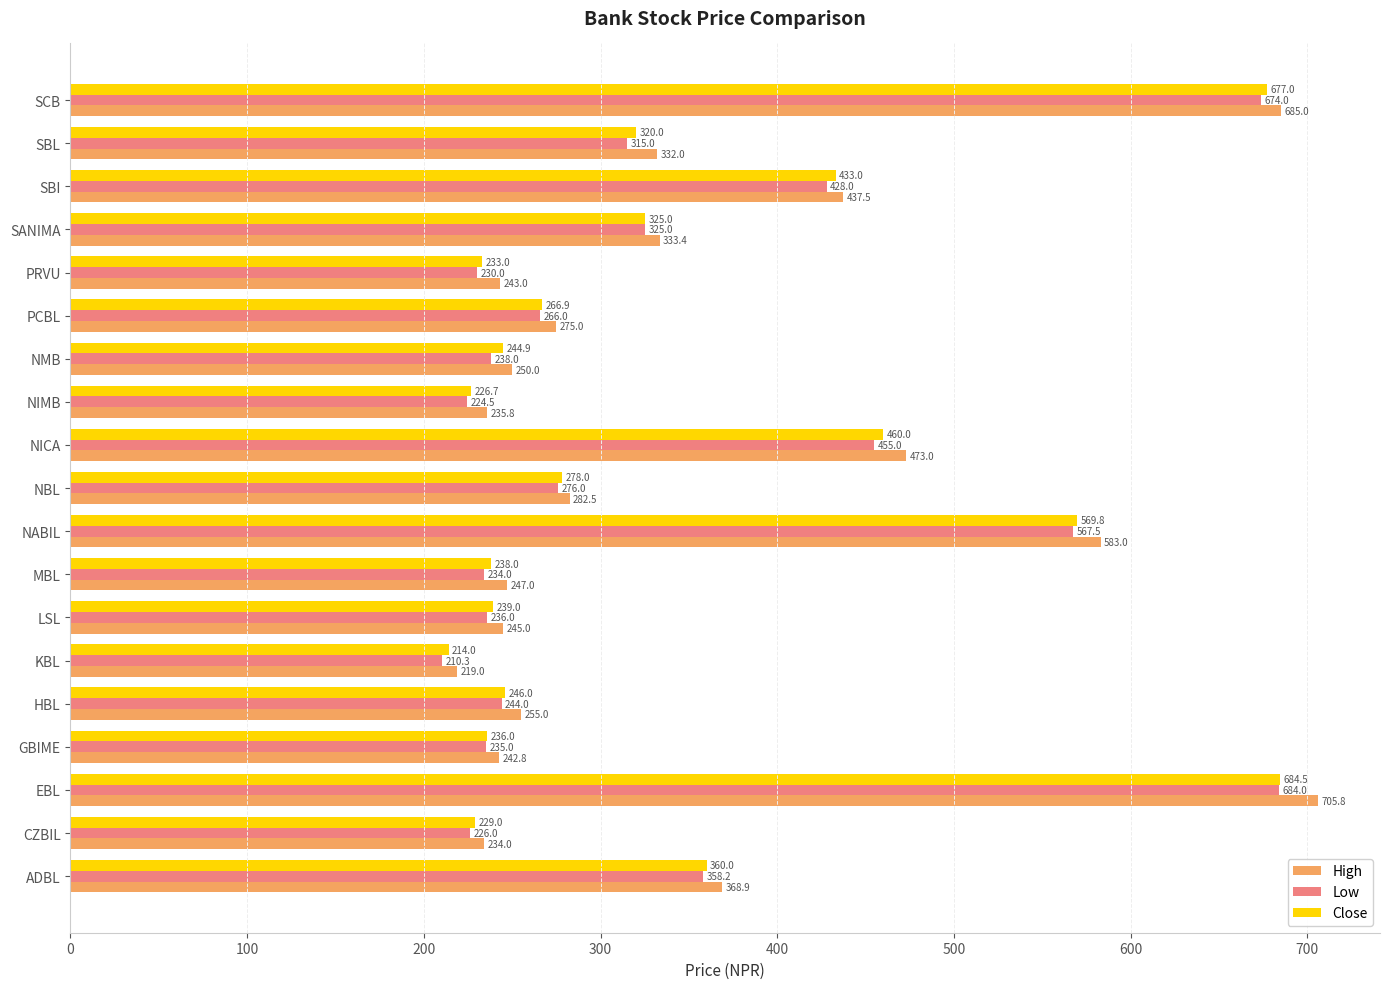

Which category has the highest value in the Low series?

EBL